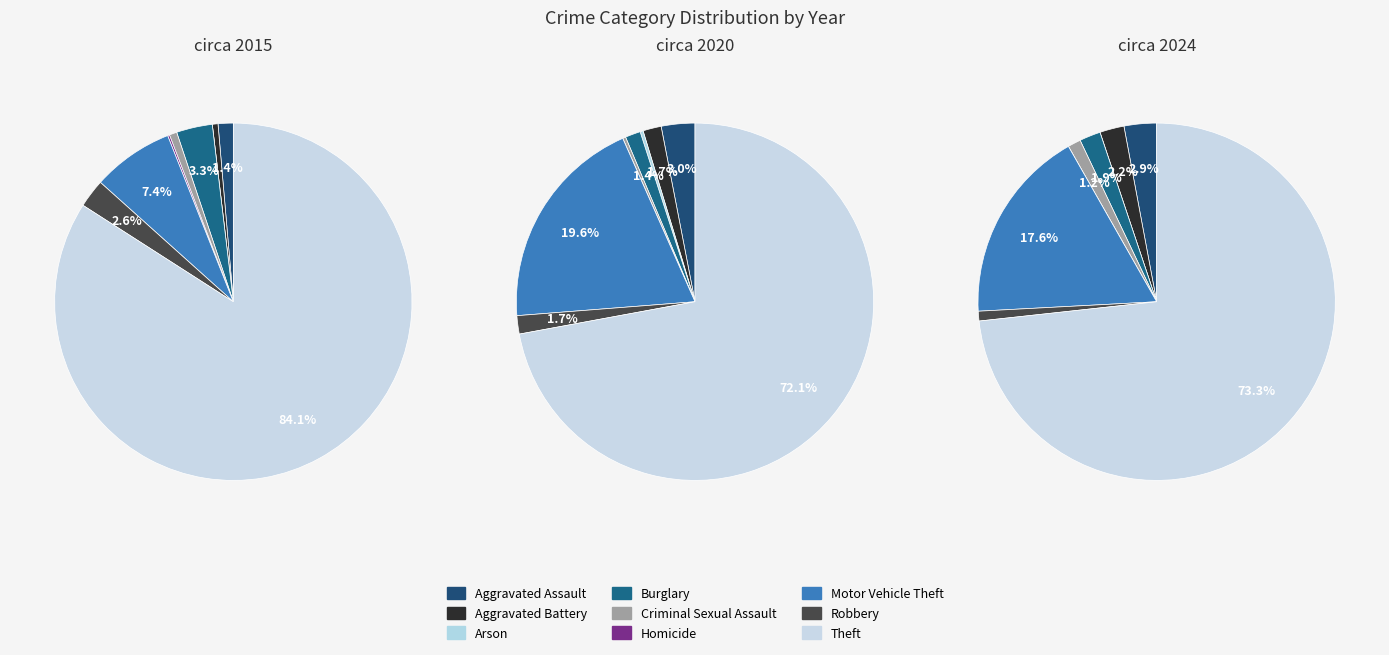

Is there a majority slice in this chart?

Yes